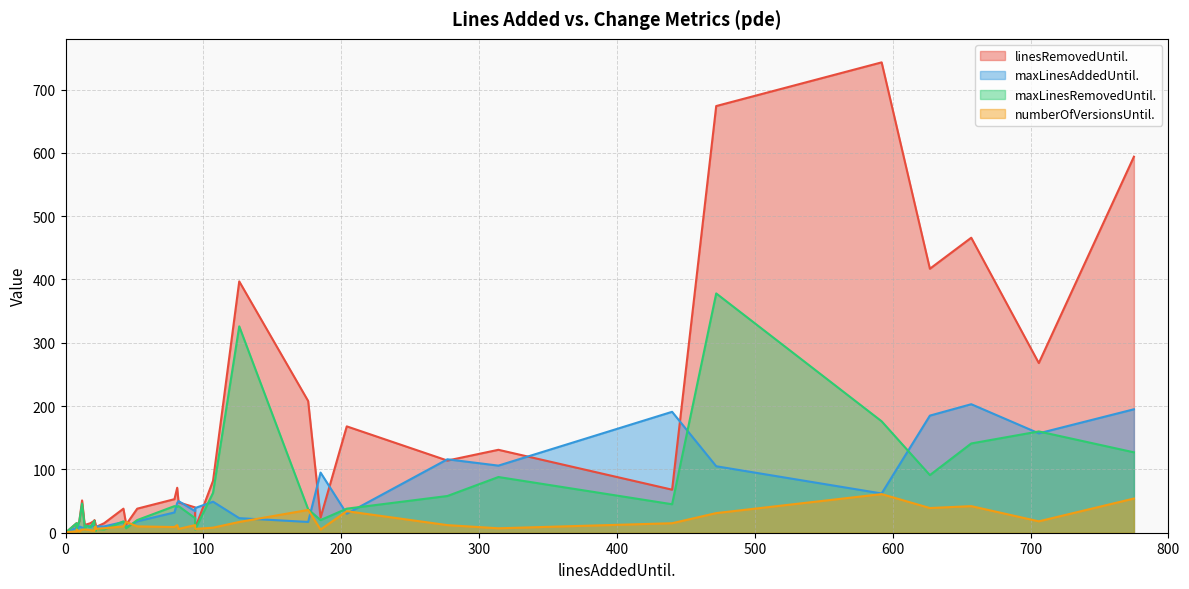

True or false: maxLinesRemovedUntil. has more than 2 points higher than both neighbors.

True